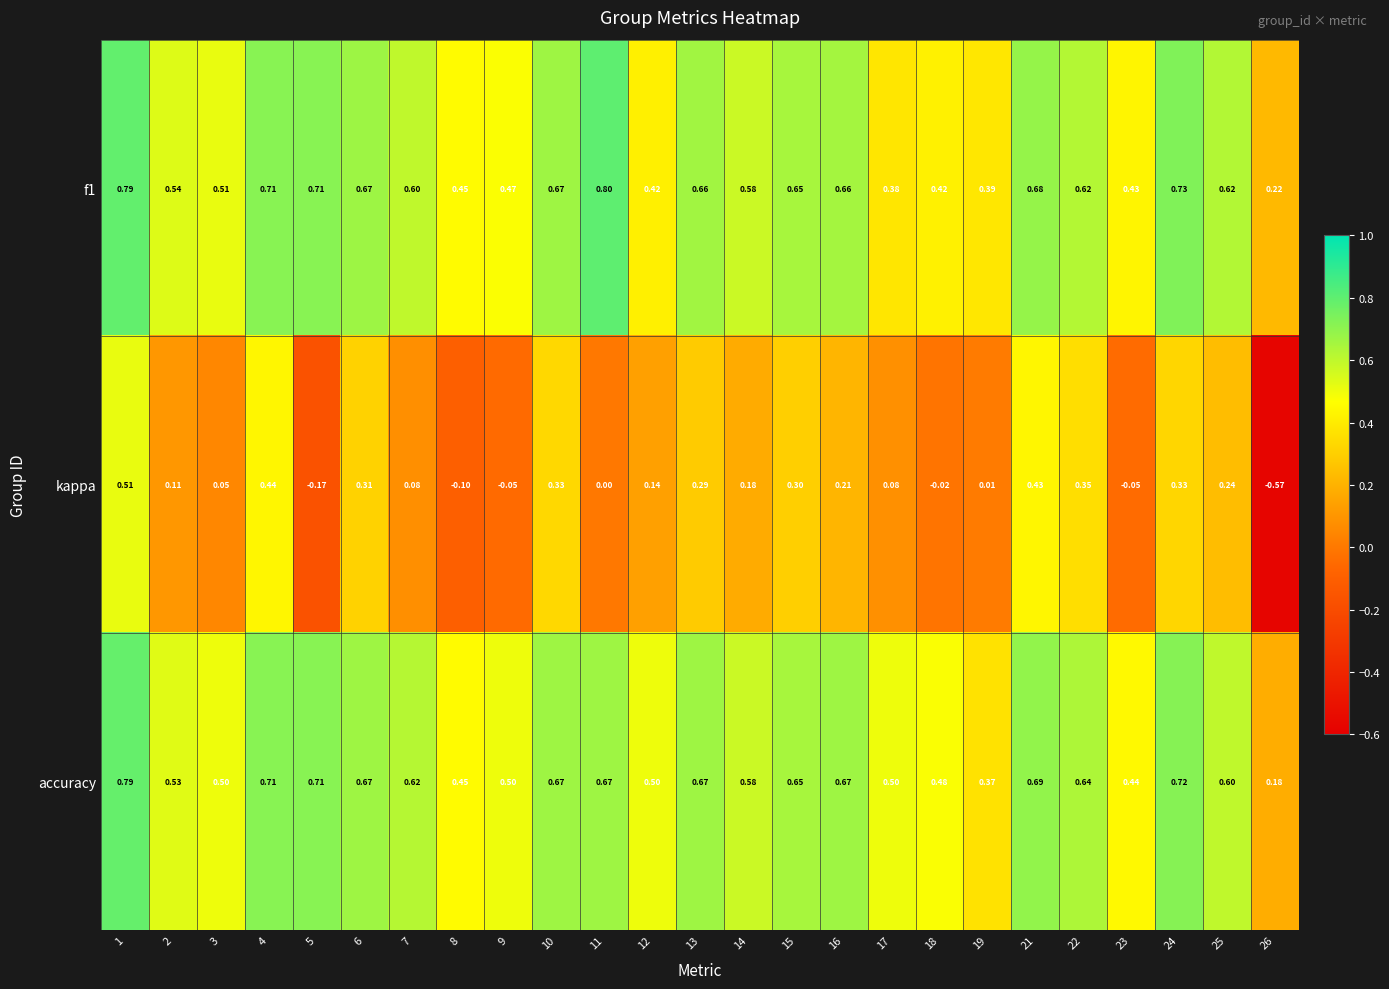

Which label corresponds to the largest value in the chart?

11